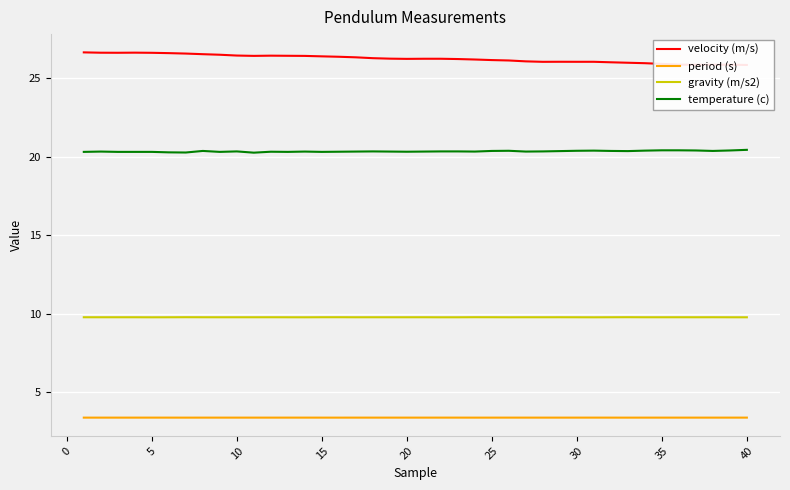

True or false: gravity (m/s2) and velocity (m/s) cross at least once.

False